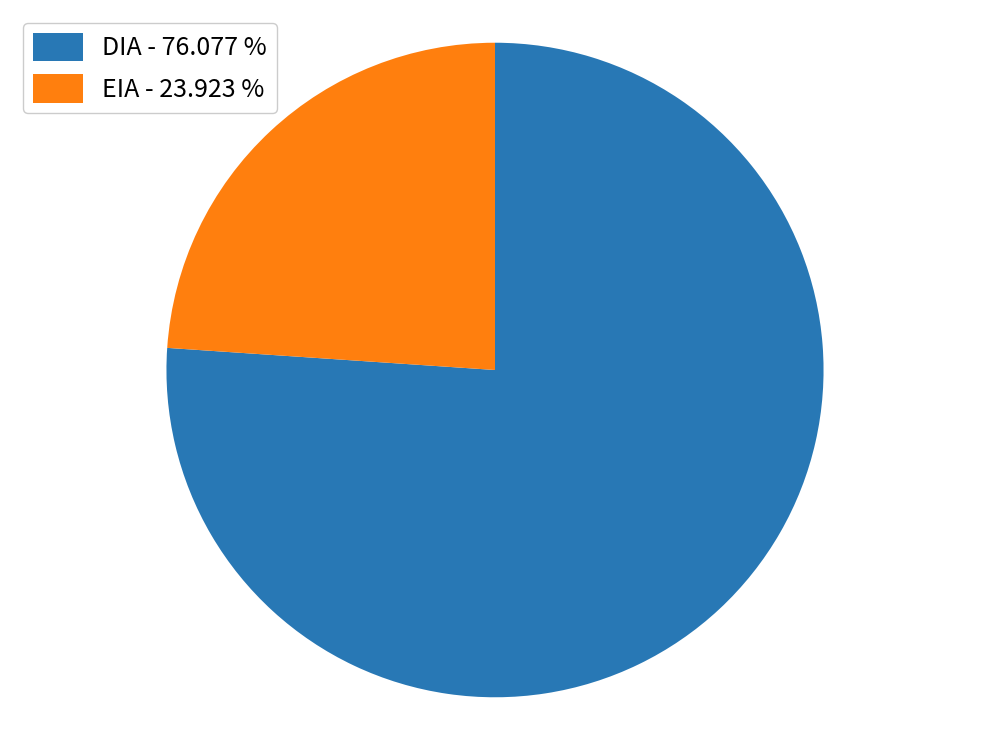

What is the smallest slice in the pie chart?

EIA